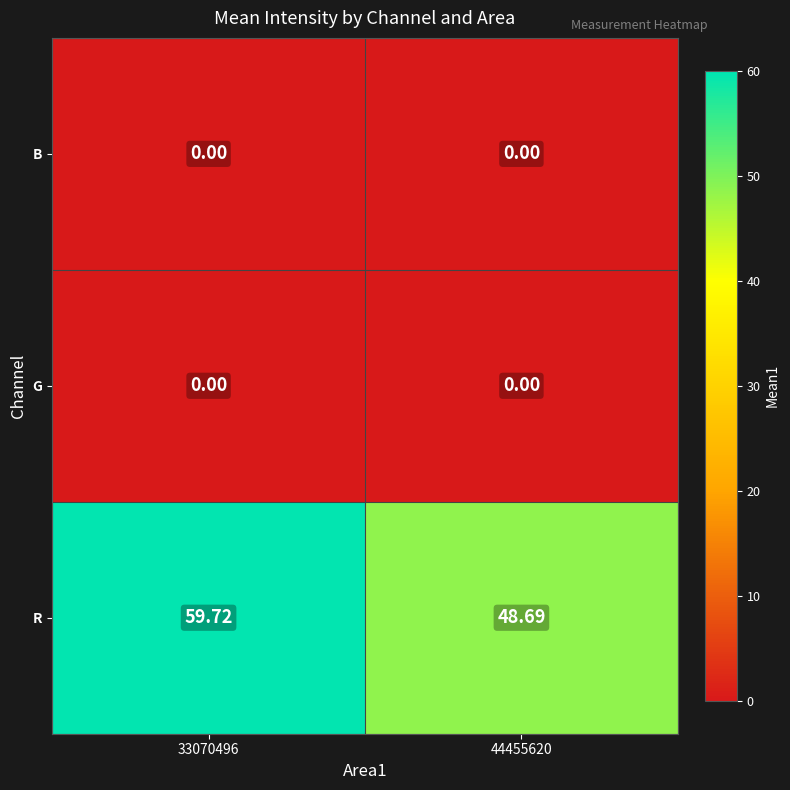

Which series has the largest total across all categories?

R